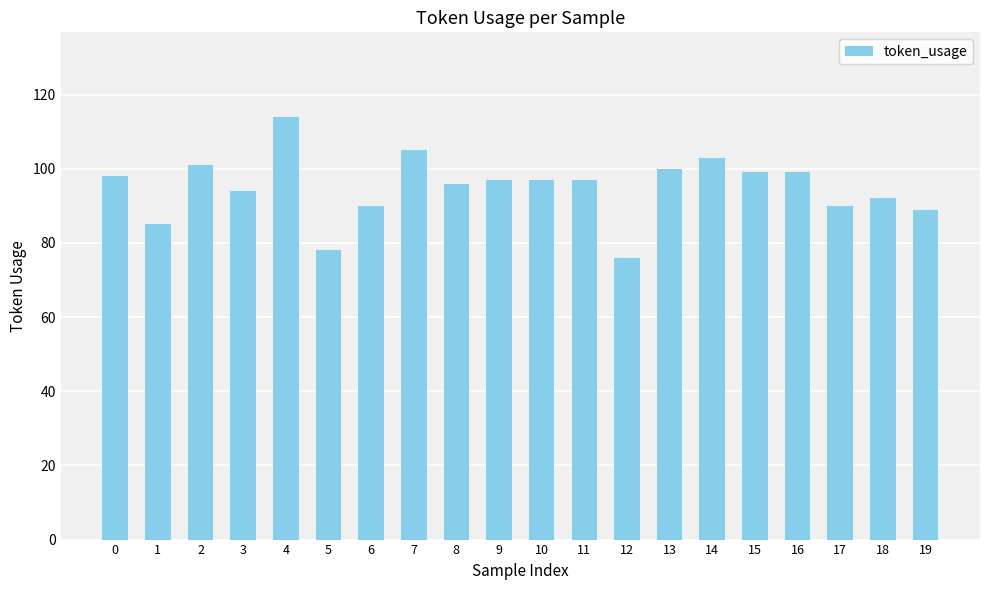

What is the smallest value displayed?

76